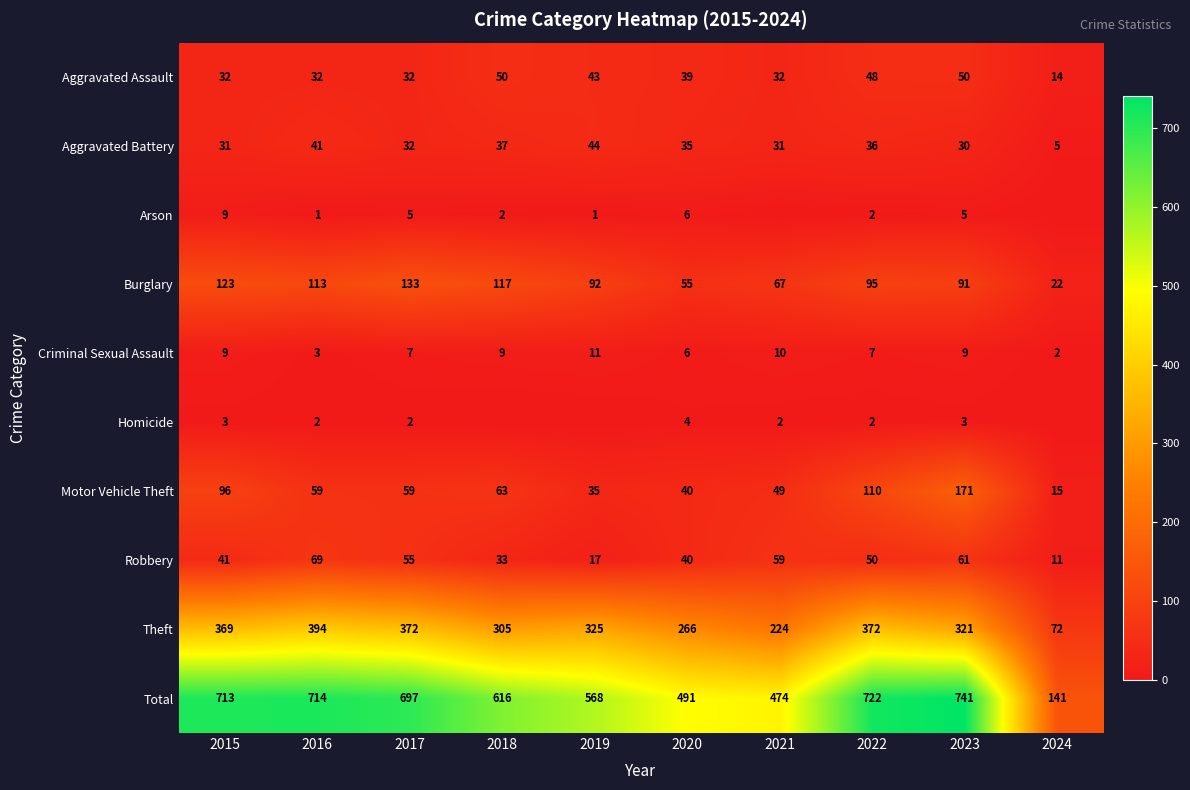

What is the difference between the Total values at 2024 and 2021?

333